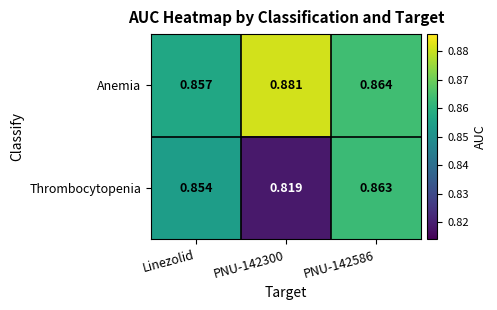

Is the value of Thrombocytopenia at PNU-142586 greater than the value of Anemia at PNU-142586?

No